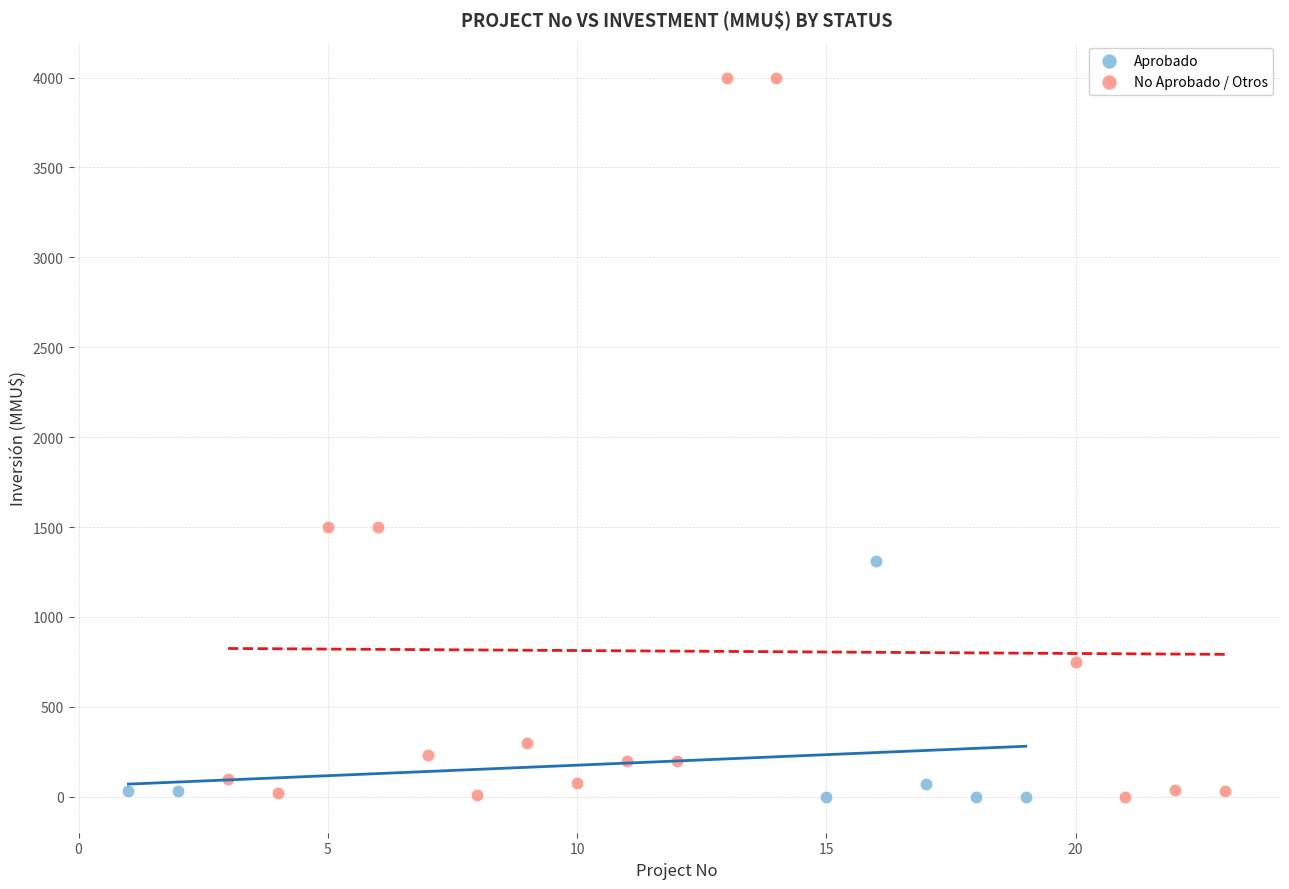

Which series reaches the maximum Y coordinate?

No Aprobado / Otros